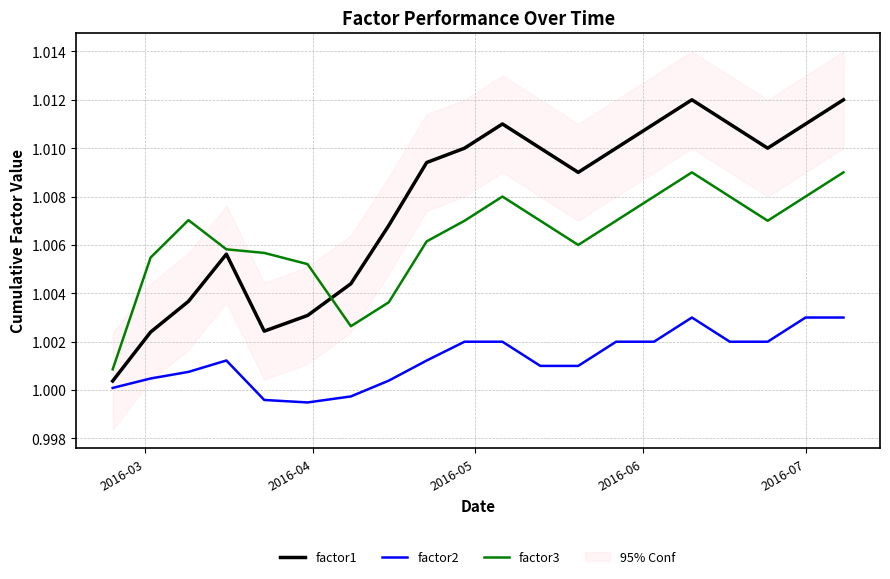

True or false: factor1 and factor3 cross at least once.

True